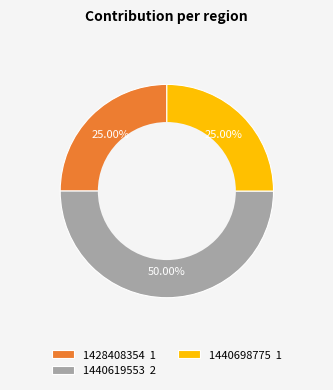

Which slice is the largest?

1440619553 2